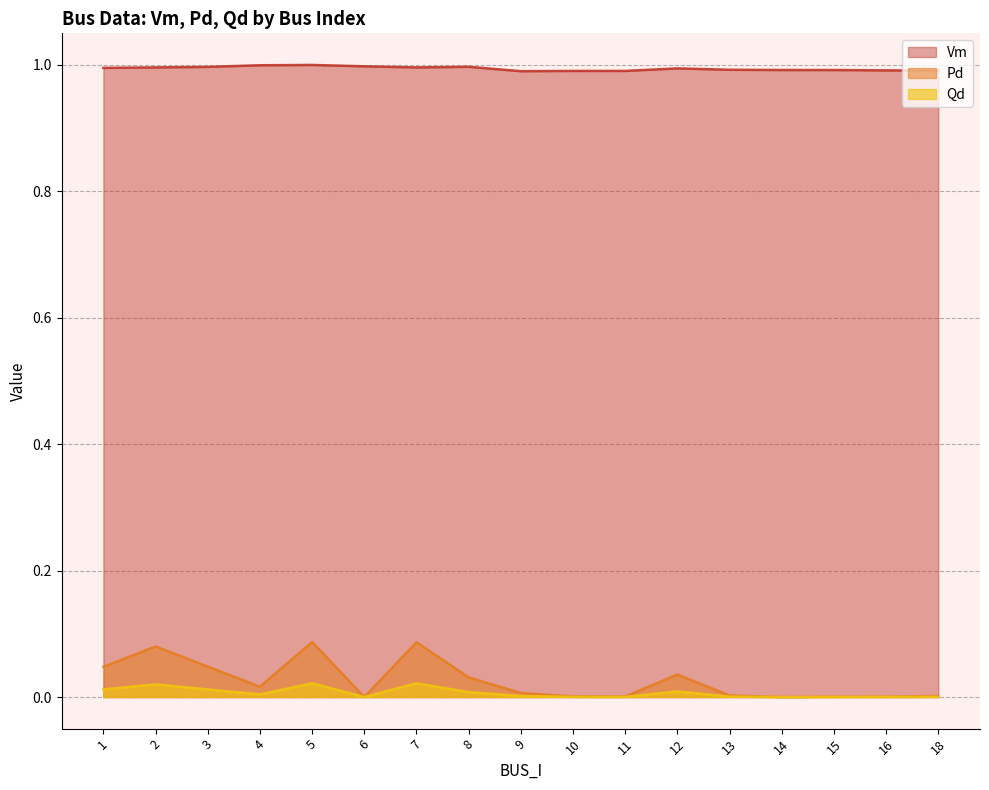

The value of Vm at 15 is 1.0. True or false?

True